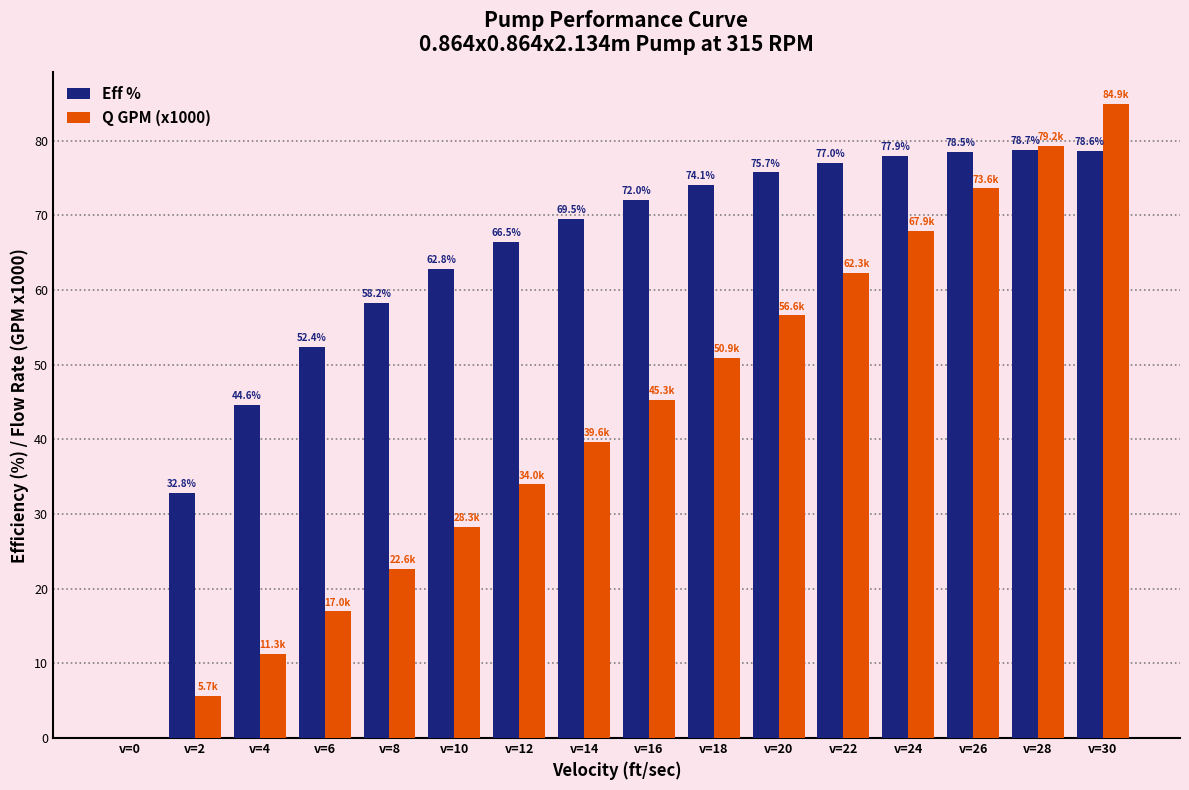

What is the approximate value of Eff % at v=18?

74.1